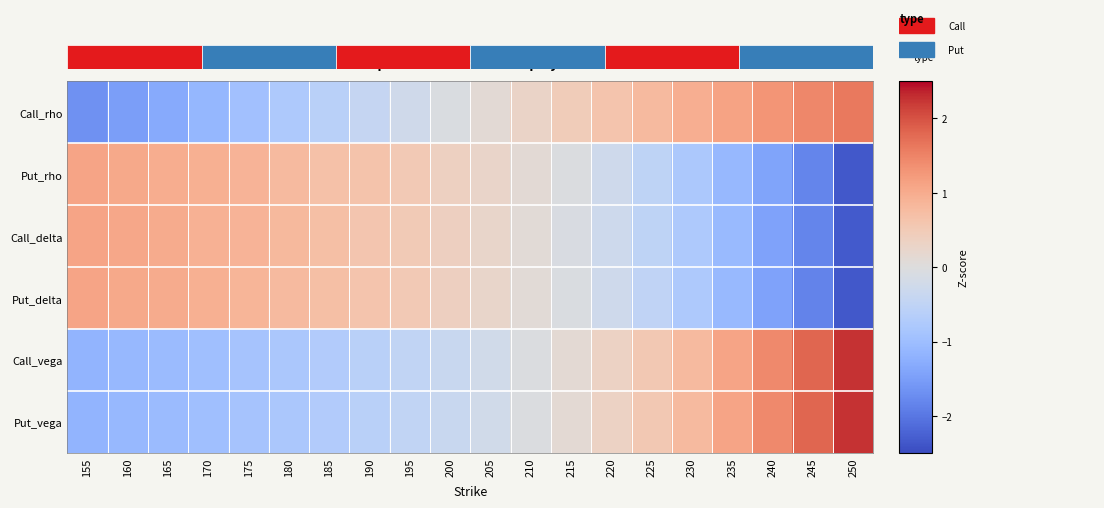

How many positive values does the Put_rho series have?

12